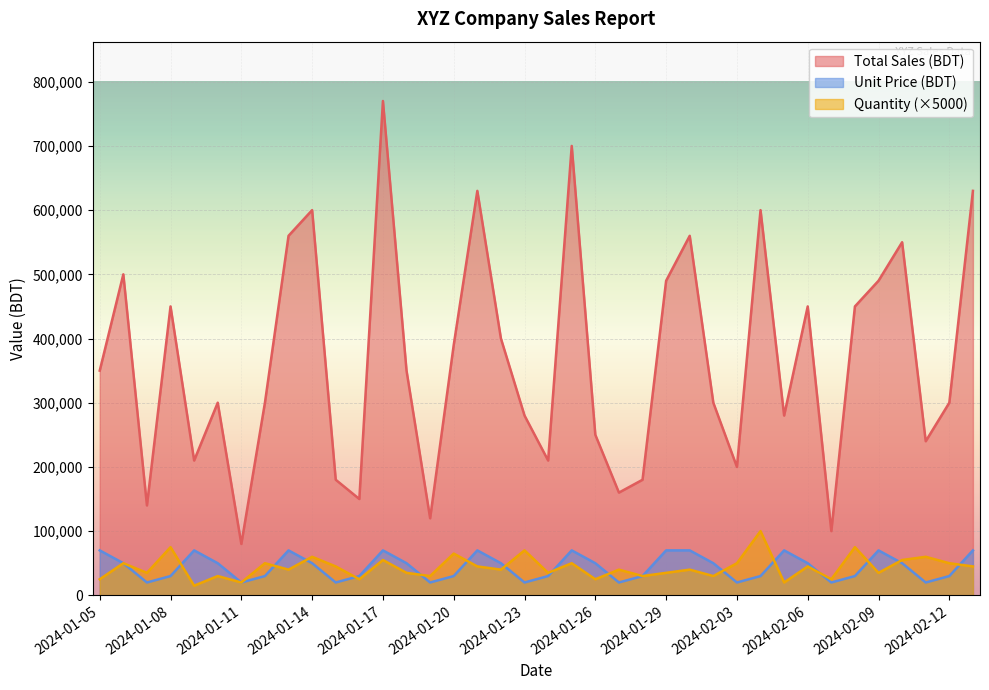

What is the total value across all series at 2024-01-25?

820000